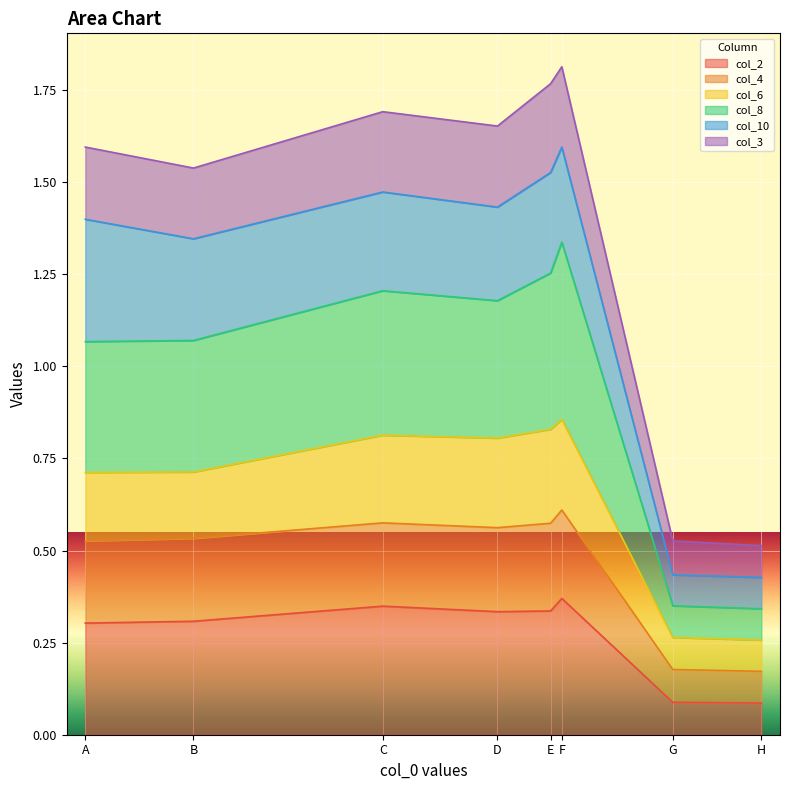

Where is the first local minimum for col_8?

D